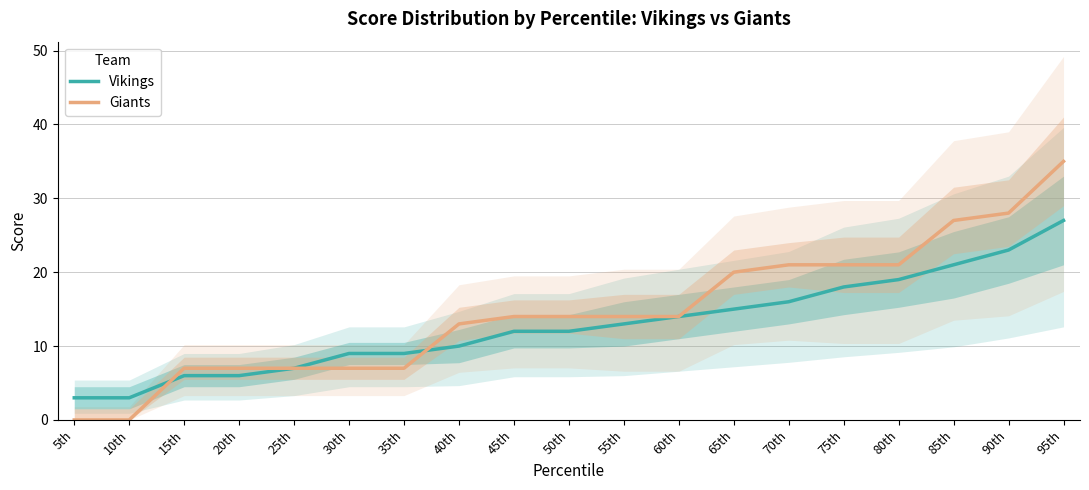

True or false: Giants has more than 0 interior local peaks.

False